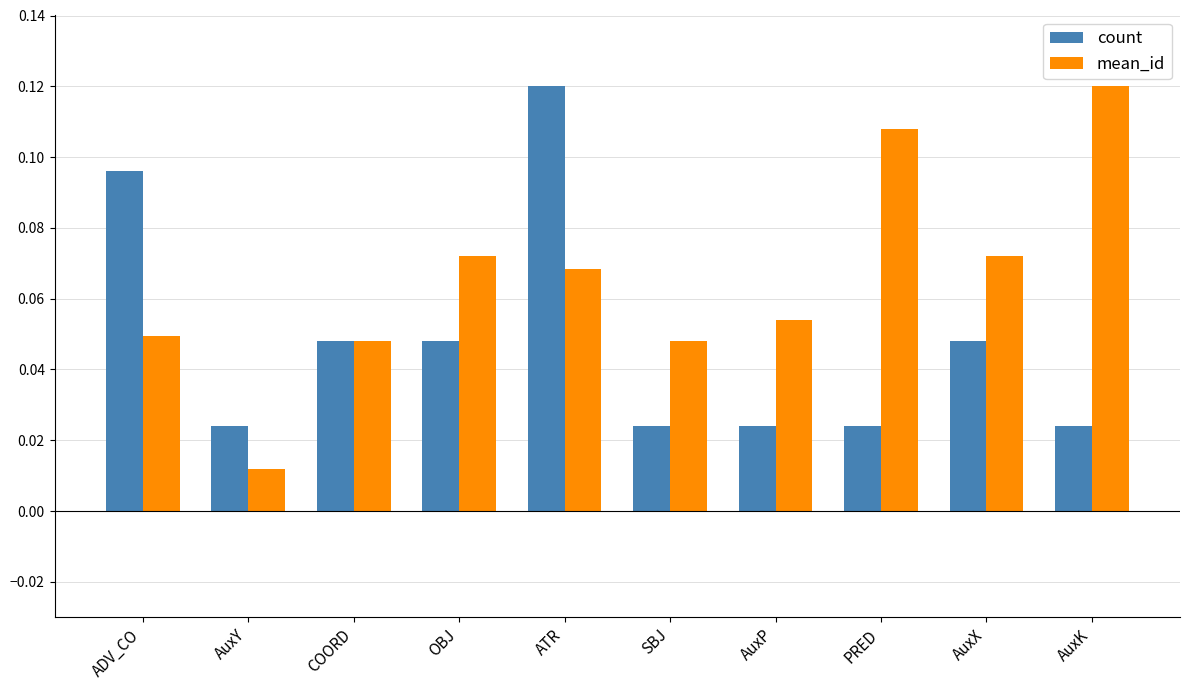

The mean_id series shows 0.1 at ADV_CO. True or false?

False